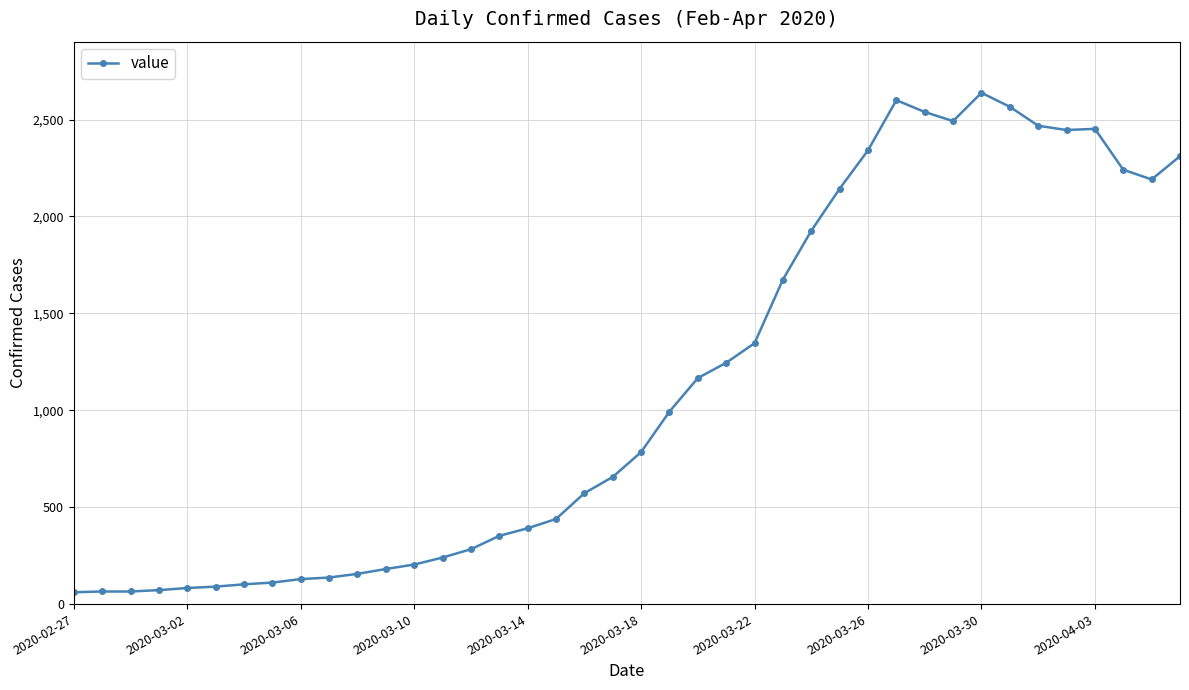

What is the greatest value displayed?

2638